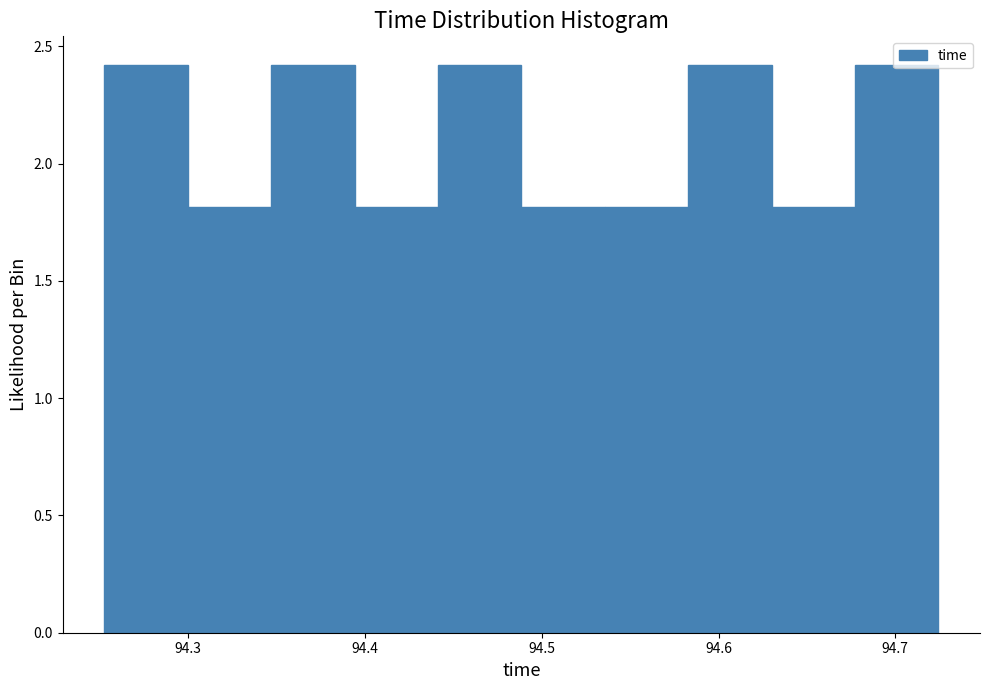

Reading left to right, transcribe this chart: for each bar, give the range it covers on the x-axis and its height. Neither the bar edges nor the heights are printed on the chart, so give them approximately, as read against the axes.

94.25 to 94.30: 2.4
94.30 to 94.35: 1.8
94.35 to 94.39: 2.4
94.39 to 94.44: 1.8
94.44 to 94.49: 2.4
94.49 to 94.54: 1.8
94.54 to 94.58: 1.8
94.58 to 94.63: 2.4
94.63 to 94.68: 1.8
94.68 to 94.72: 2.4